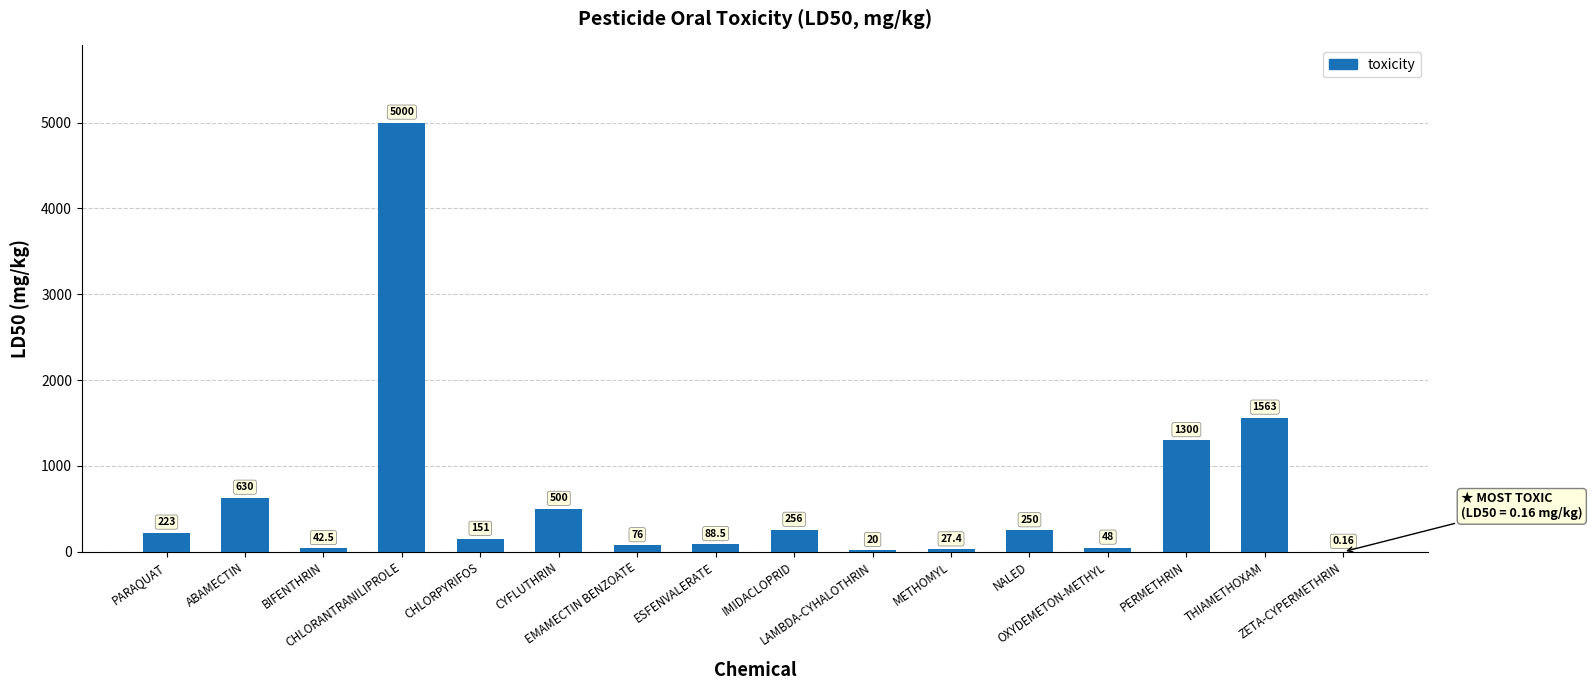

What is the difference between the maximum and minimum values?

4999.8